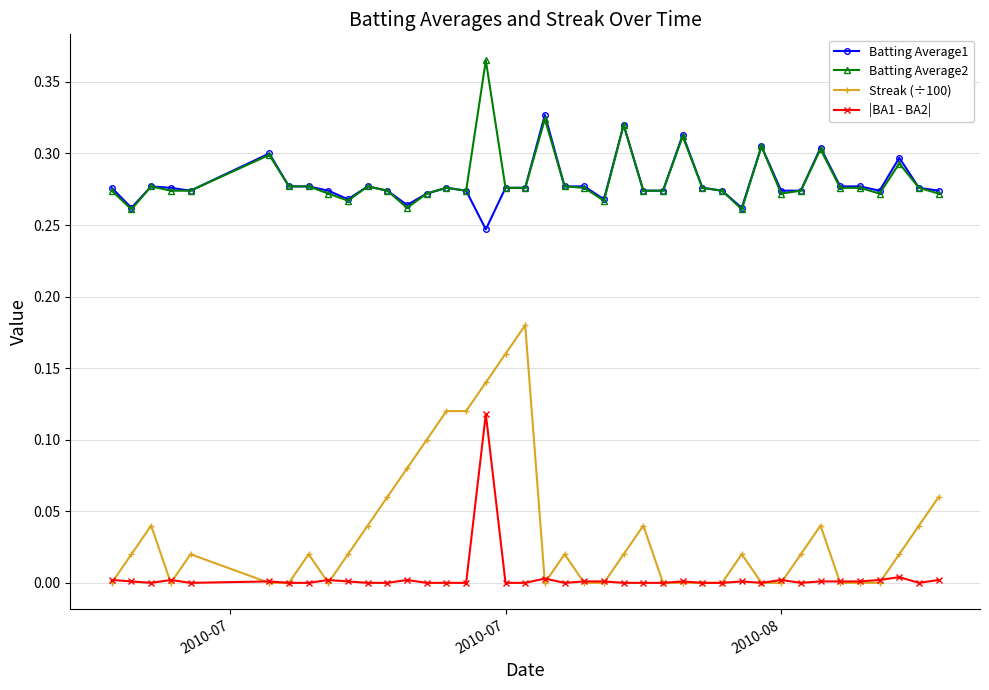

Which series has the largest range (max minus min)?

Streak (÷100)